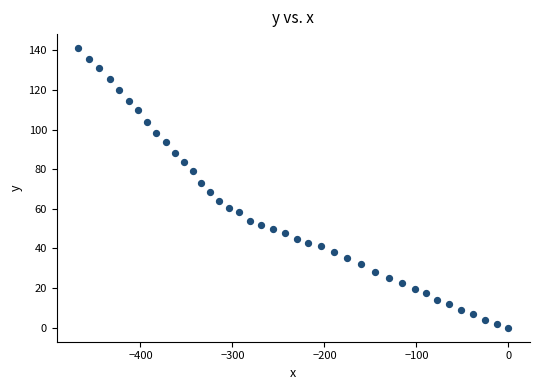

What is the range of X values (max minus min)?

467.6